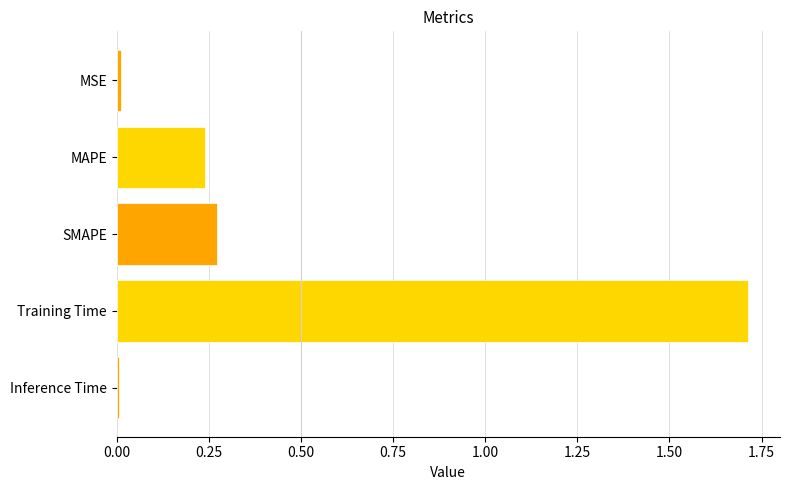

Which label corresponds to the largest value in the chart?

Training Time